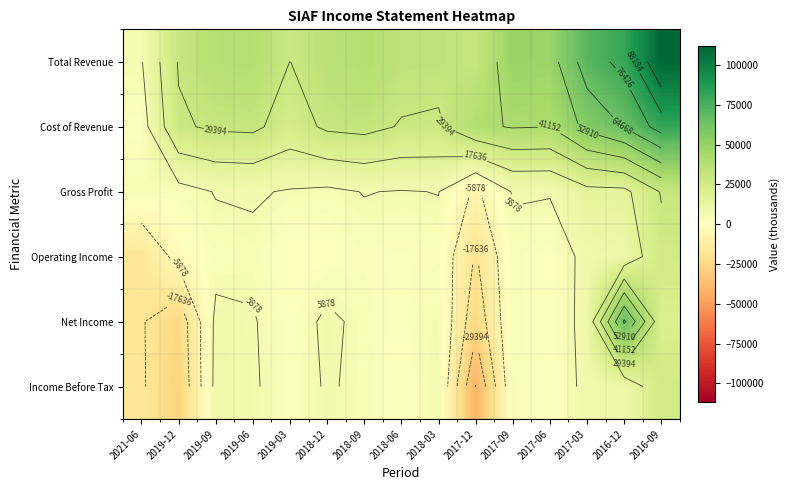

At 2018-03, list the series in order from largest to smallest.

Total Revenue, Cost of Revenue, Gross Profit, Income Before Tax, Net Income, Operating Income